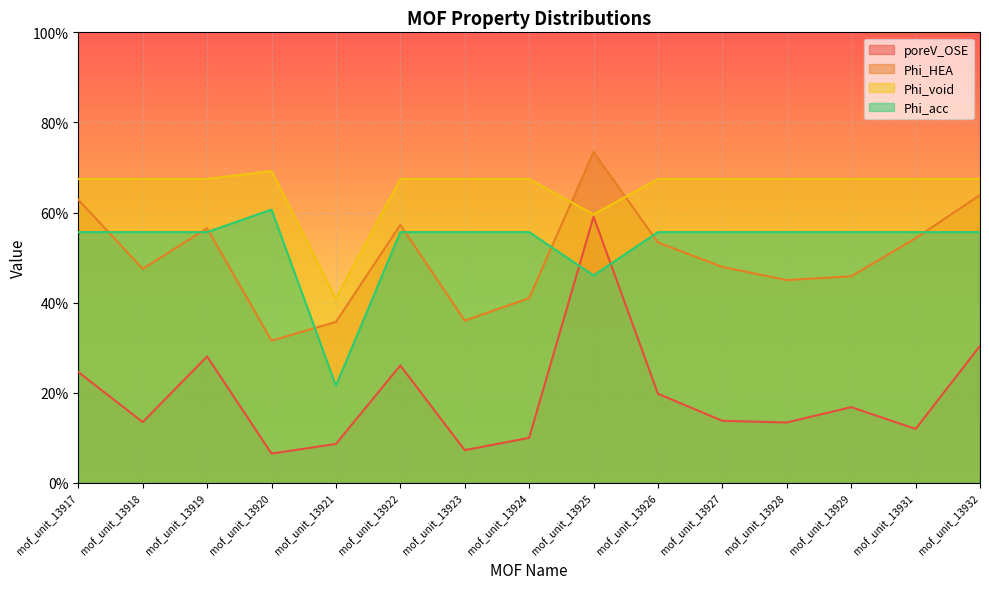

True or false: Phi_acc has a value of 75.8 at mof_unit_13923.

False